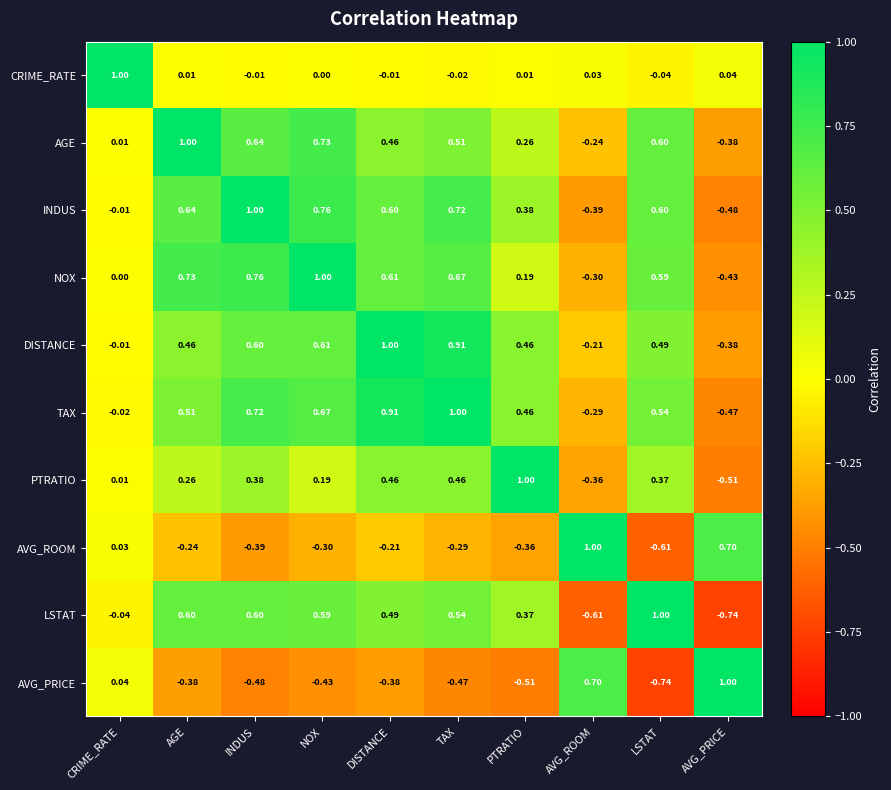

At which category is the sum across all series the highest?

TAX